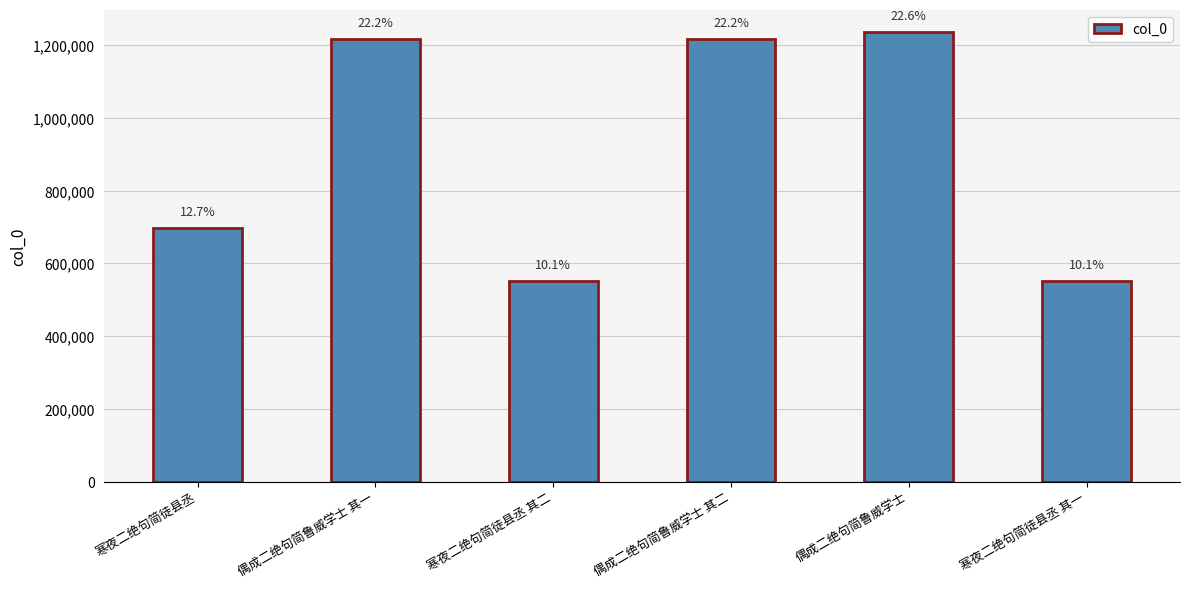

How many bars are there in total?

6